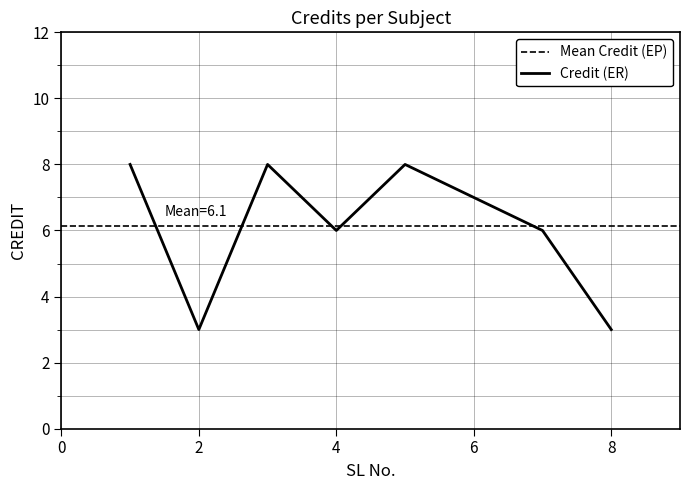

True or false: the data shows 3 at 2.

True